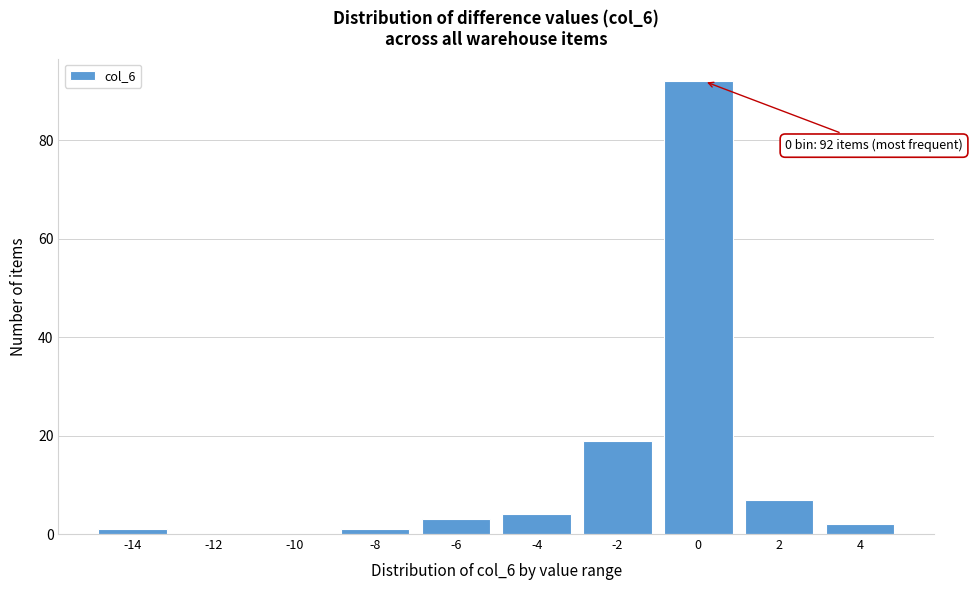

Reading left to right, what are all the values shown in this chart?

-14=1	-12=0	-10=0	-8=1	-6=3	-4=4	-2=19	0=92	2=7	4=2